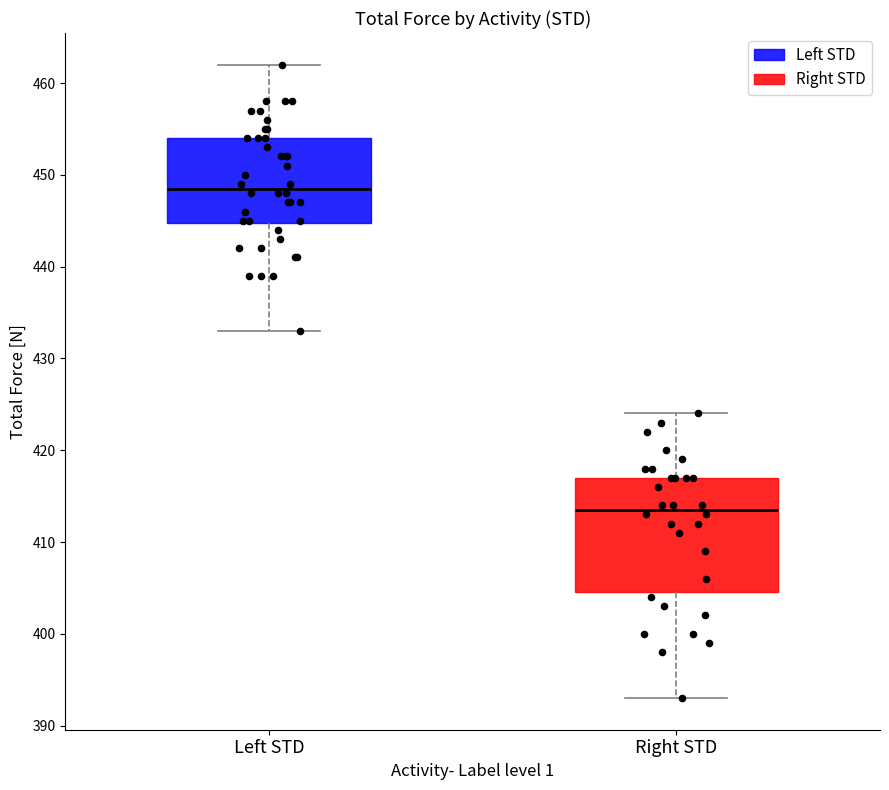

Where does the lower whisker of the box for Left STD end on the y-axis? The values are not printed on the chart, so give them approximately, as read against the axis.

433